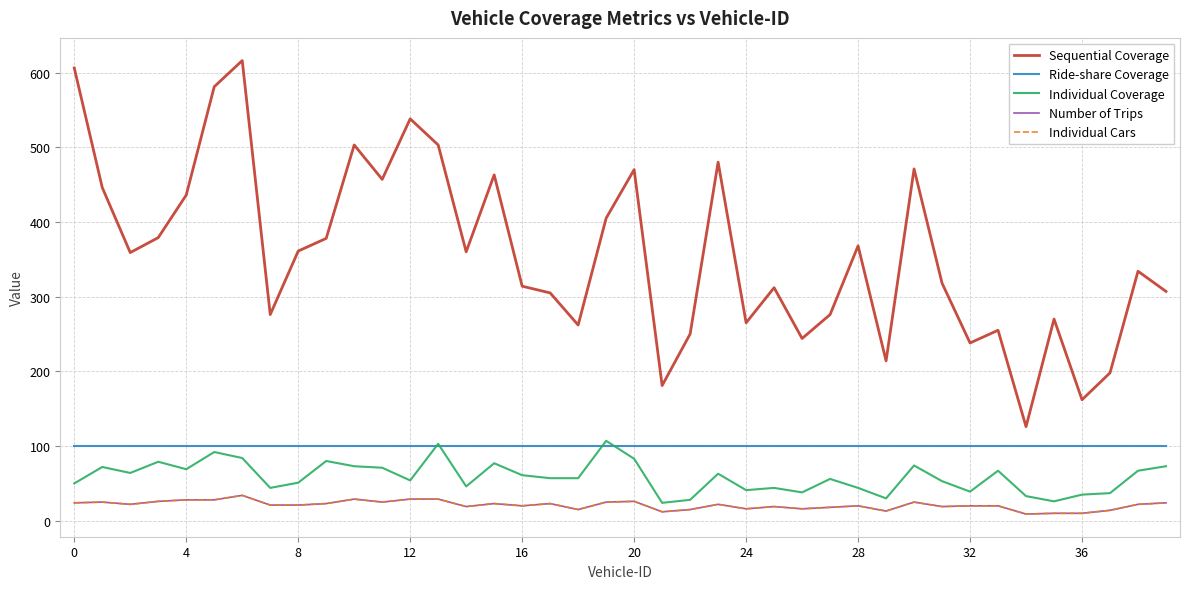

What is the sum of all Number of Trips values?

839